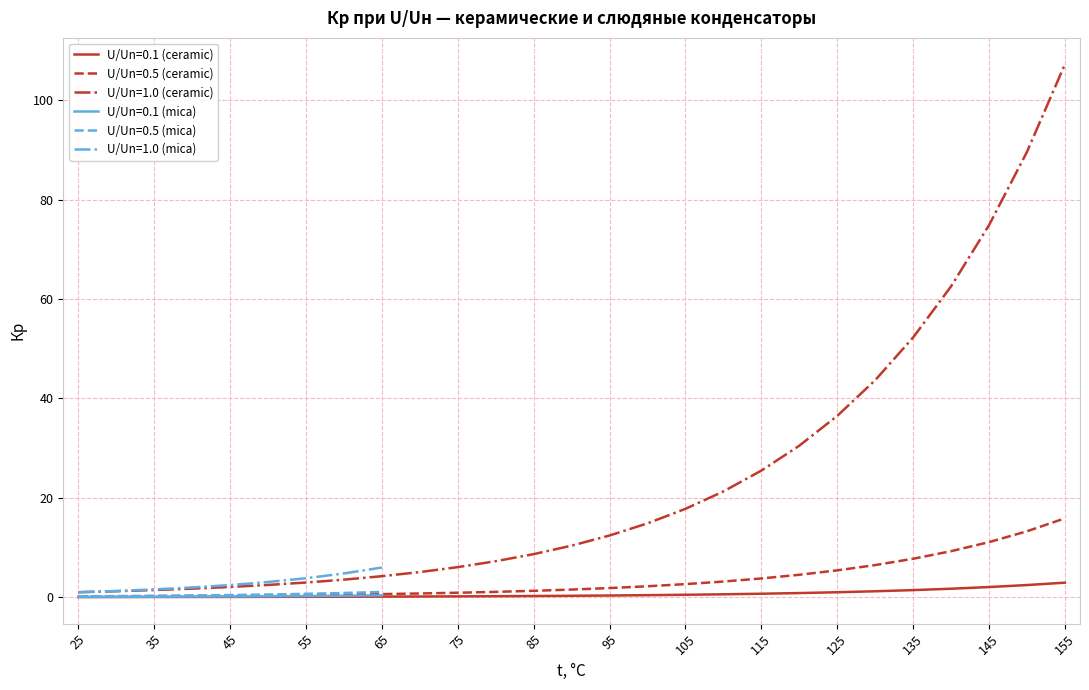

Is it true that U/Un=0.5 (ceramic) equals 15.9 at 155?

True